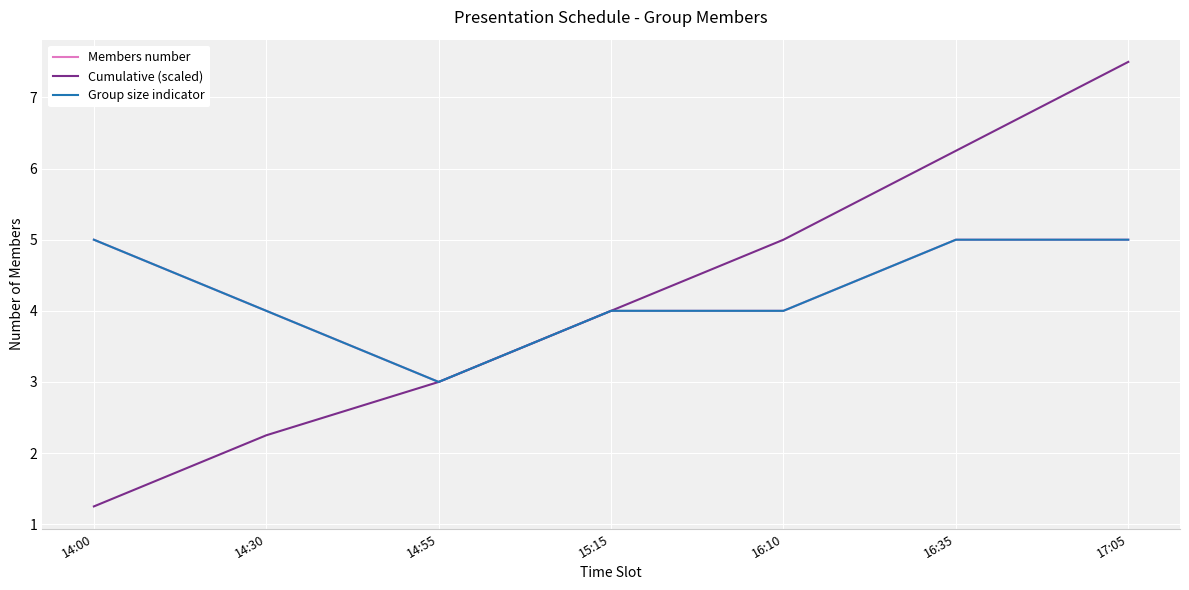

Is this an area chart (filled region under the line)?

No